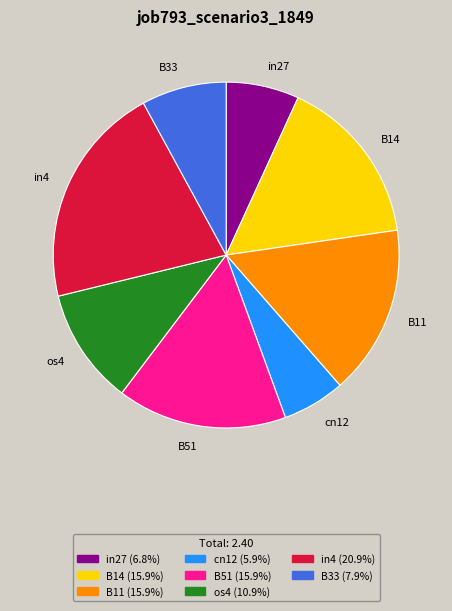

Do in4 and B11 together represent more than half of the pie?

No